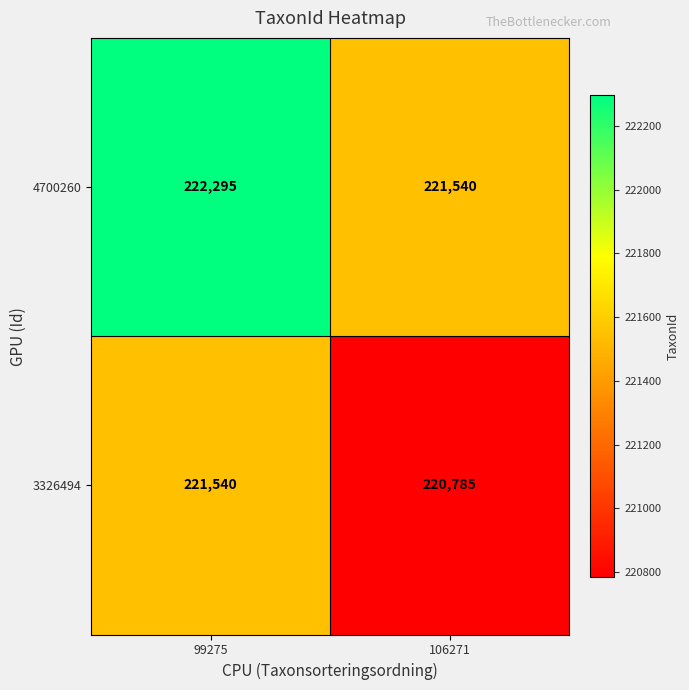

List the series in order of their peak value, highest first.

4700260, 3326494